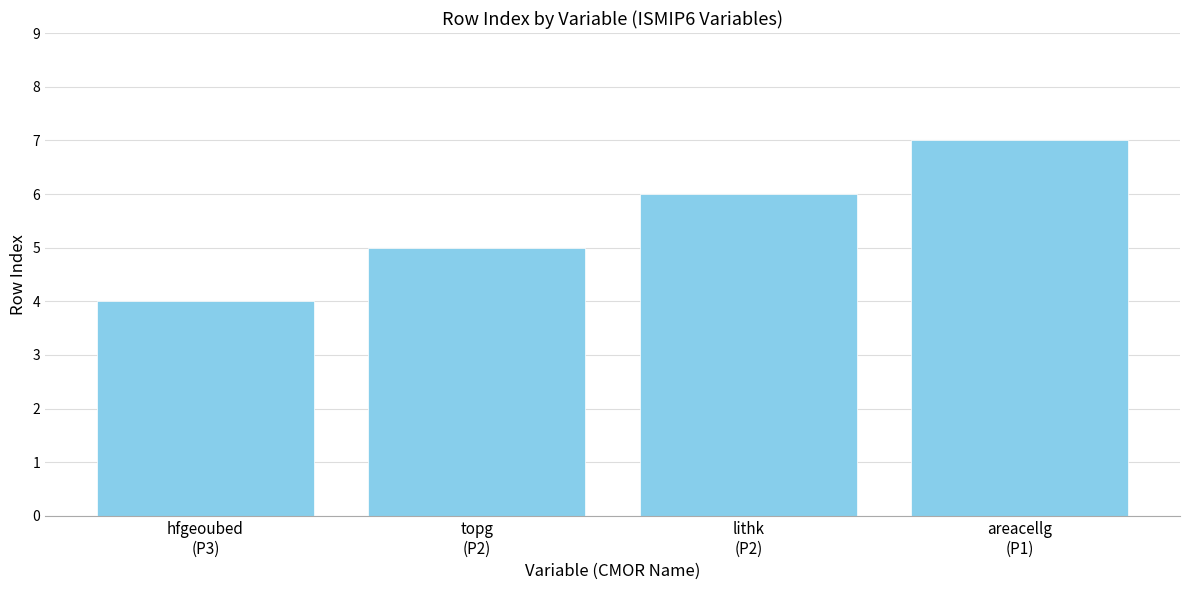

List the labels in order of value, largest first.

areacellg
(P1), lithk
(P2), topg
(P2), hfgeoubed
(P3)